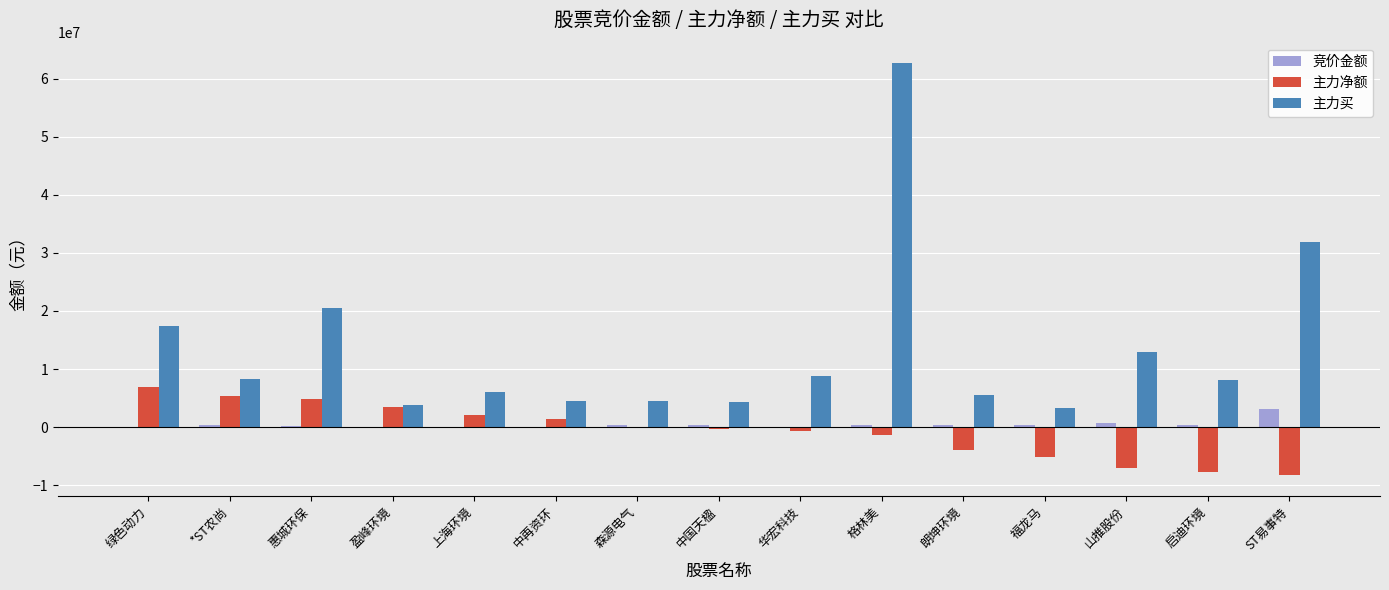

Is the value of 主力买 at 华宏科技 greater than the value of 主力净额 at 惠城环保?

Yes